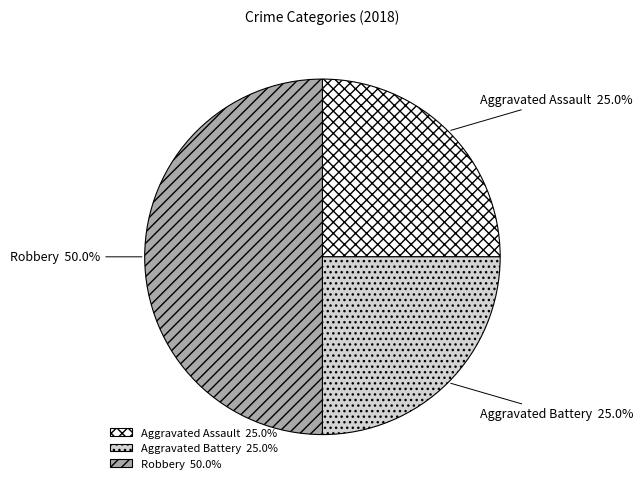

Is Aggravated Battery the majority of the pie?

No